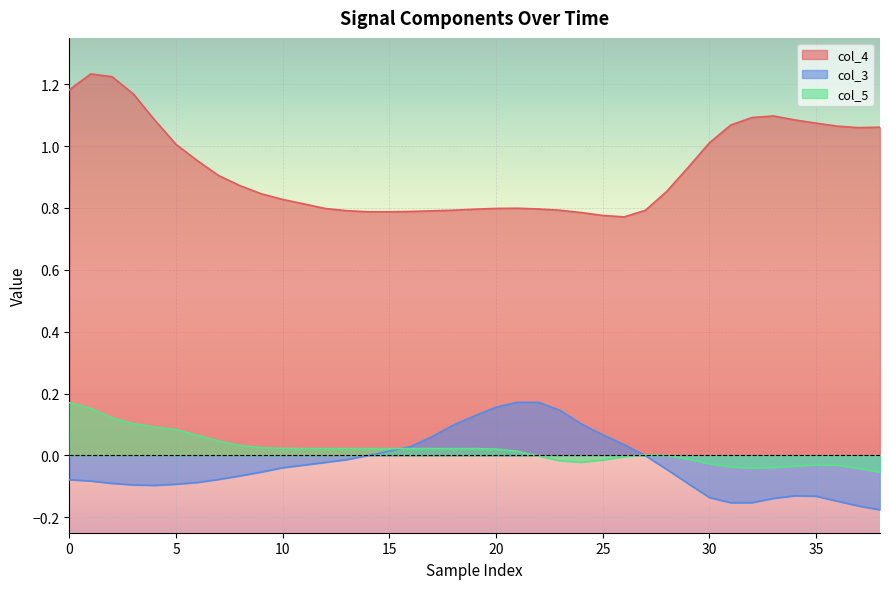

What is the spread (max minus min) of values at 25?

1.1